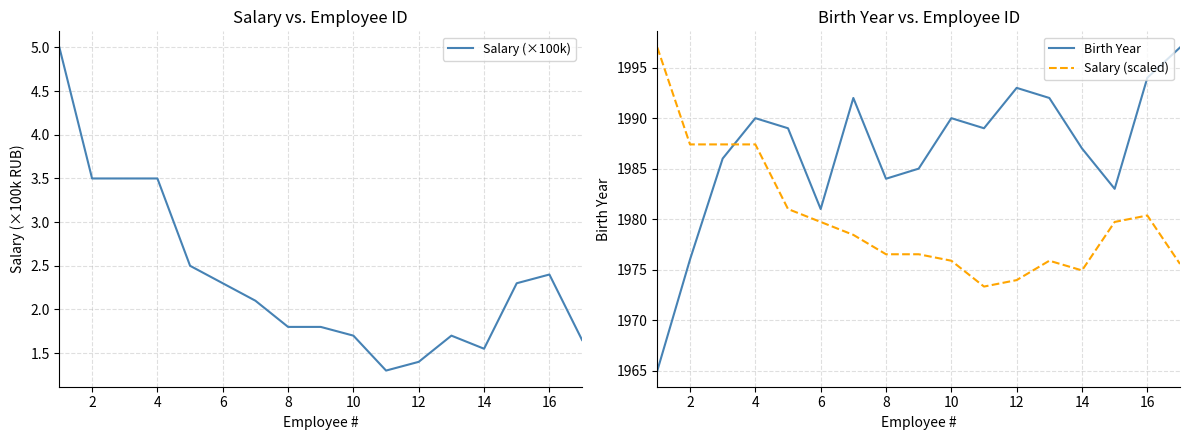

In Salary (×100k), how many points are higher than both neighbors (excluding endpoints)?

2